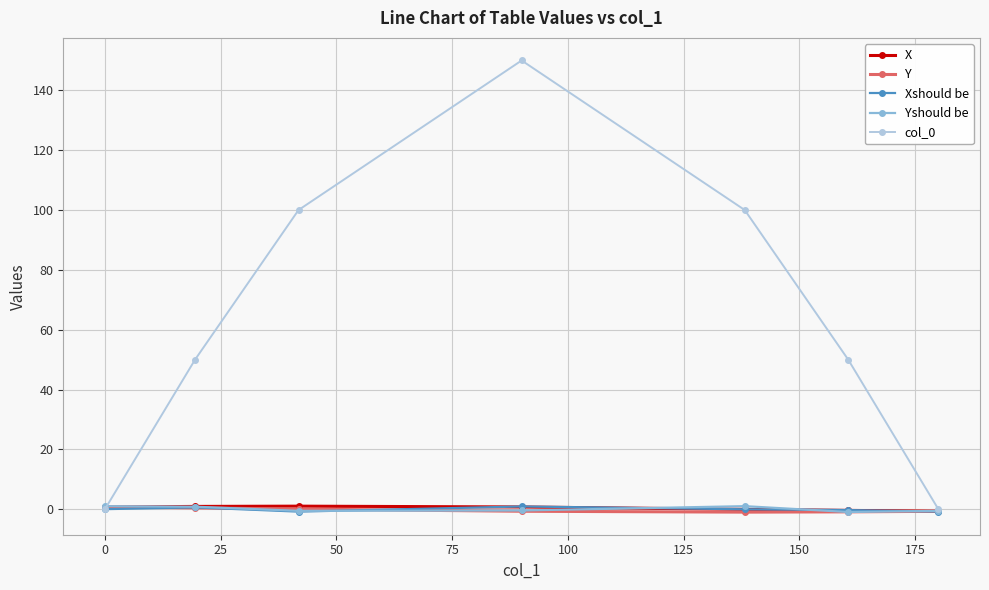

What is the maximum value shown in the chart?

150.0